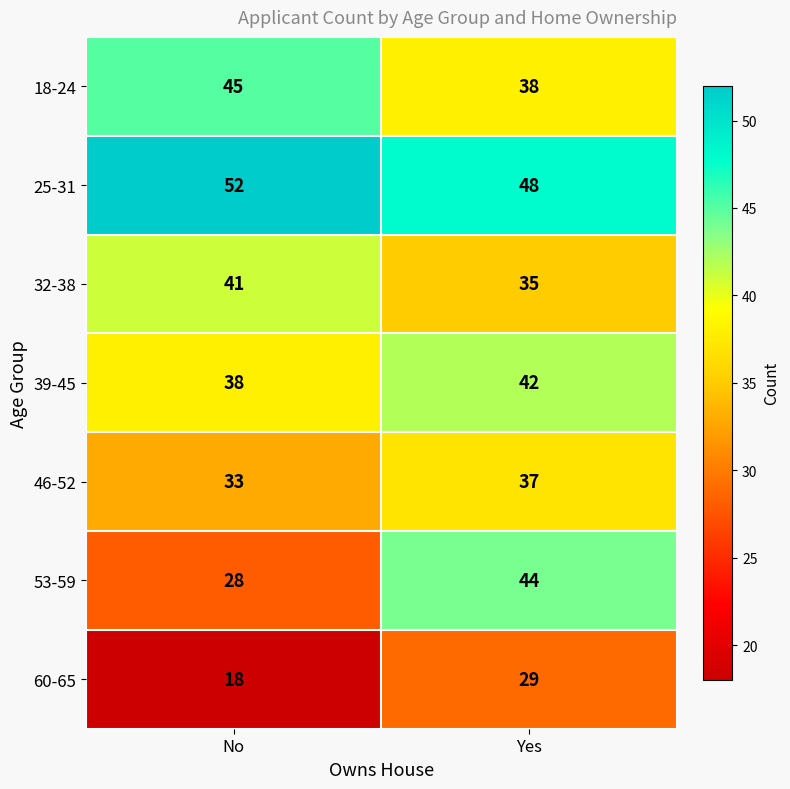

What is the smallest value displayed?

18